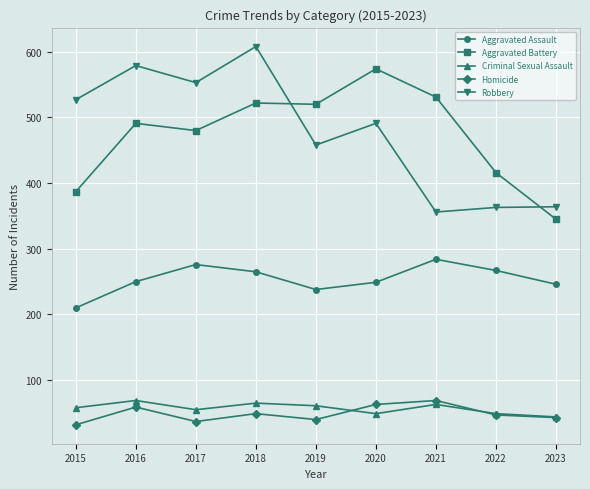

Read the Aggravated Assault value at 2023.

246